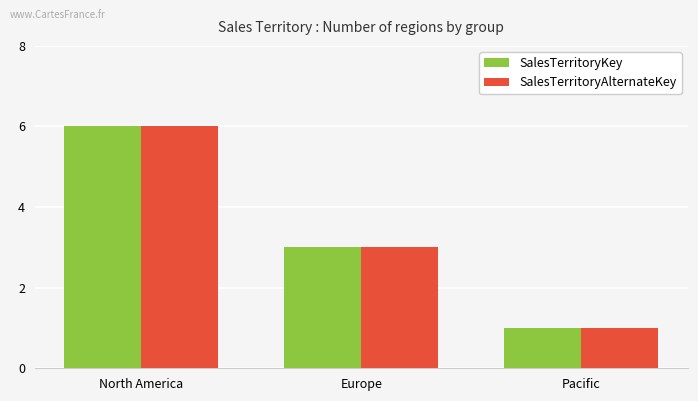

What is the greatest value displayed?

6